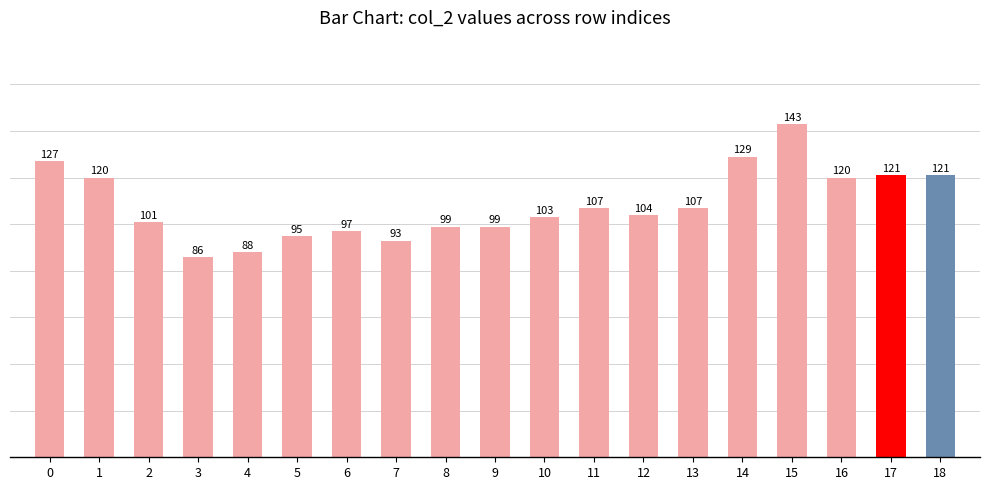

Is it true that the value at 13 is 107?

True